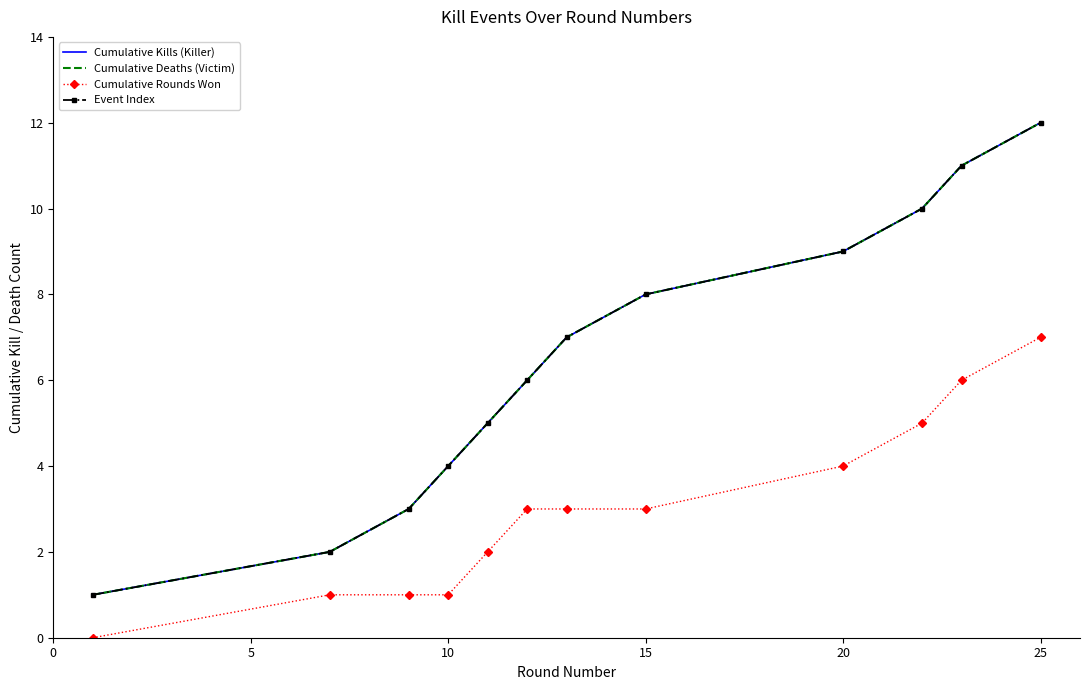

How many values in the Cumulative Deaths (Victim) series exceed 7?

5